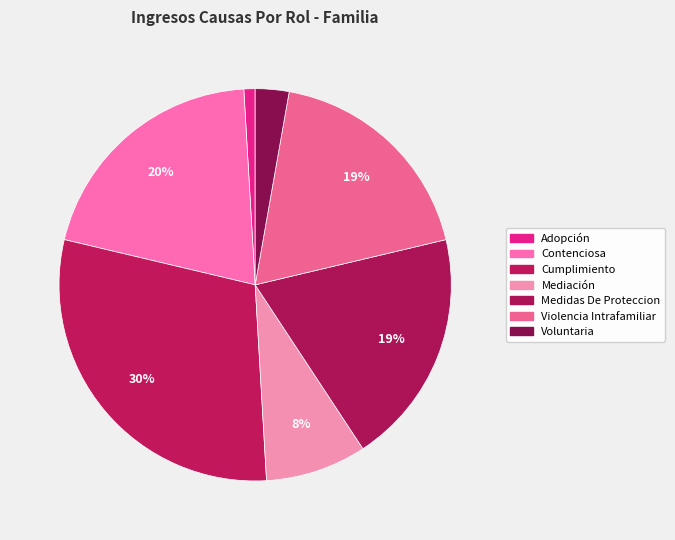

Count the number of slices in the pie.

7